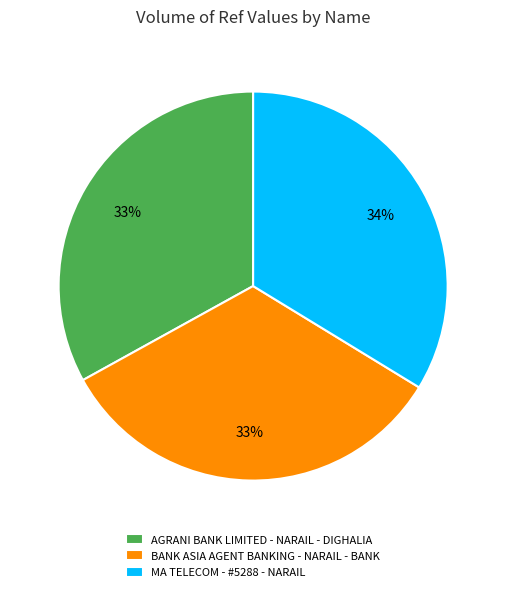

To the nearest percent, what is the difference between the largest and smallest slice percentages?

1%